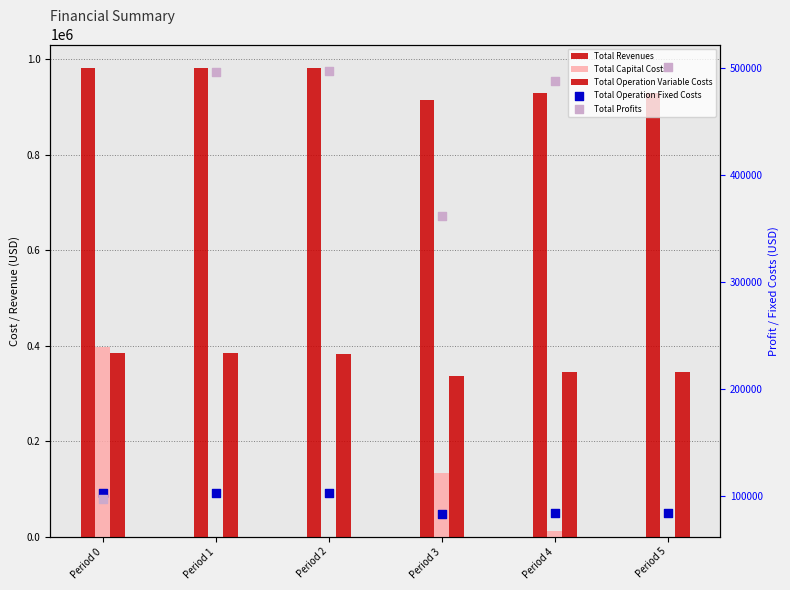

Which series contains the highest Y value?

Total Revenues